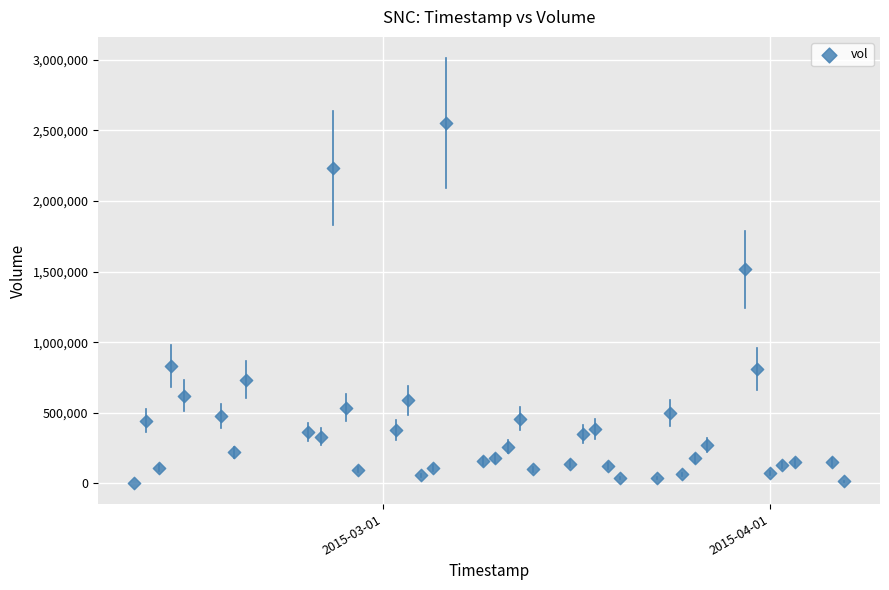

What Y value in the scatter plot is closest to 1278300?

1516900